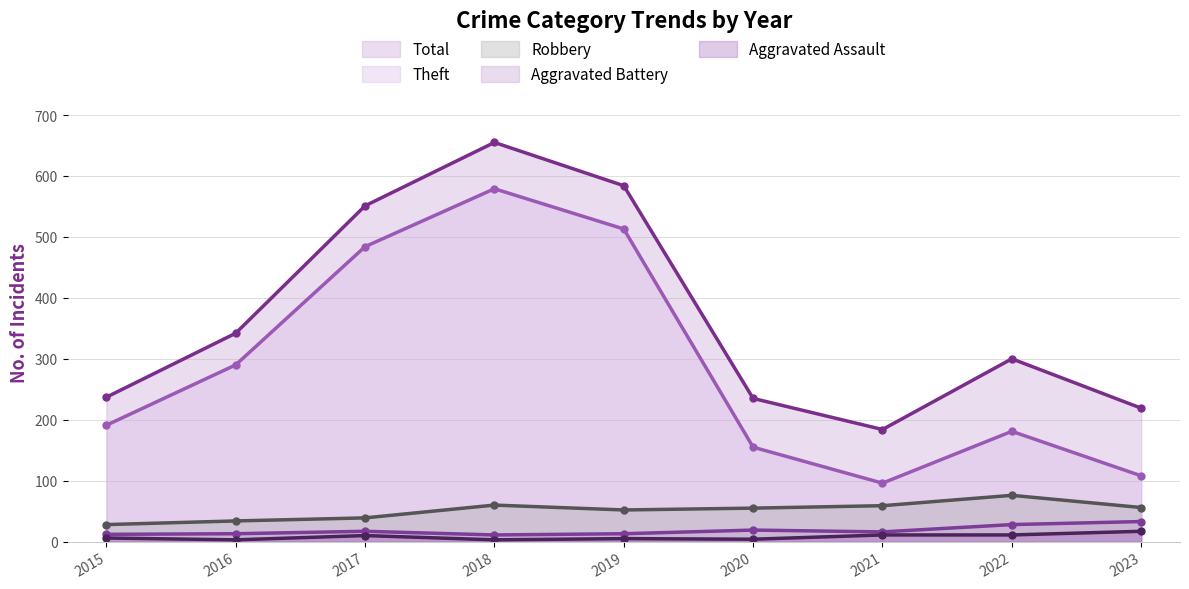

What is the value of the Total point at the 9th from the left?

219